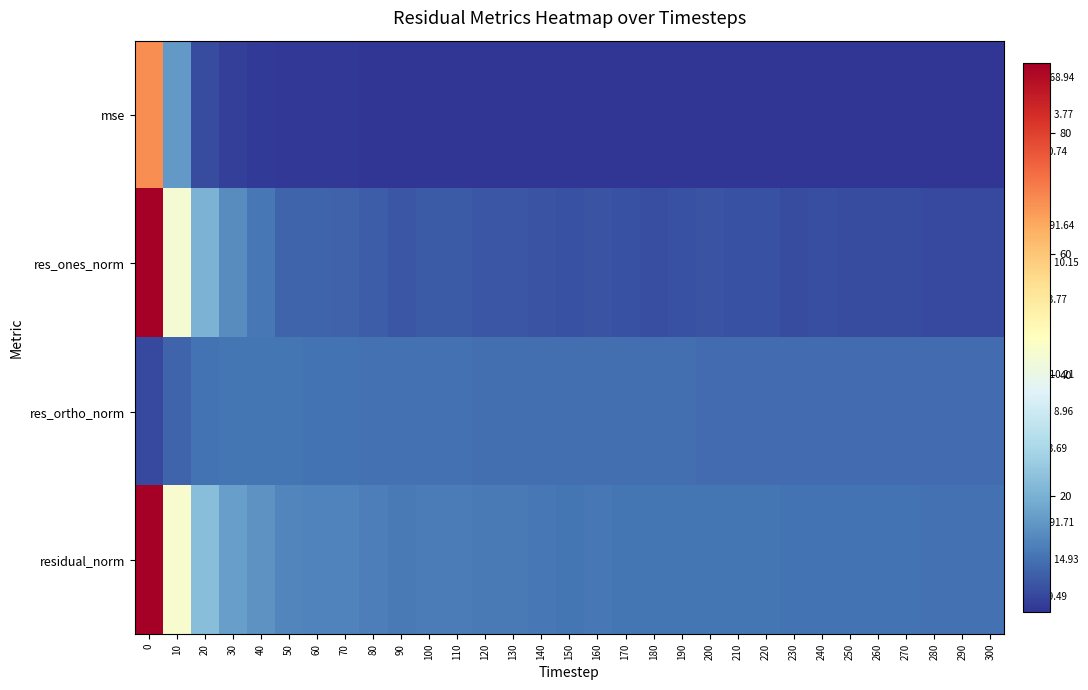

Reading left to right, list all the values displayed in this chart.

mse: 0=68.9	10=15.9	20=4.2	30=2.4	40=1.8	50=1.3	60=1.3	70=1.2	80=1.1	90=1.0	100=1.0	110=1.0	120=1.0	130=0.9	140=0.9	150=0.9	160=0.9	170=0.9	180=0.8	190=0.8	200=0.9	210=0.8	220=0.8	230=0.8	240=0.8	250=0.8	260=0.8	270=0.8	280=0.7	290=0.7	300=0.7
res_ones_norm: 0=91.6	10=43.3	20=20.5	30=13.6	40=10.5	50=7.7	60=7.5	70=7.4	80=6.5	90=5.4	100=6.2	110=6.1	120=5.7	130=5.6	140=5.1	150=4.9	160=5.1	170=5.0	180=4.6	190=4.7	200=5.4	210=4.8	220=4.7	230=4.1	240=4.4	250=4.2	260=4.2	270=4.1	280=3.8	290=3.9	300=3.9
res_ortho_norm: 0=3.7	10=7.7	20=9.8	30=10.2	40=10.2	50=10.0	60=9.9	70=9.6	80=9.5	90=9.5	100=9.3	110=9.3	120=9.3	130=9.2	140=9.1	150=9.1	160=9.0	170=8.9	180=8.9	190=8.9	200=8.8	210=8.8	220=8.8	230=8.9	240=8.8	250=8.8	260=8.7	270=8.7	280=8.7	290=8.7	300=8.7
residual_norm: 0=91.7	10=44.0	20=22.7	30=17.0	40=14.6	50=12.7	60=12.4	70=12.2	80=11.5	90=10.9	100=11.2	110=11.1	120=10.8	130=10.7	140=10.5	150=10.3	160=10.4	170=10.2	180=10.1	190=10.1	200=10.3	210=10.1	220=10.0	230=9.8	240=9.8	250=9.7	260=9.7	270=9.6	280=9.5	290=9.5	300=9.5